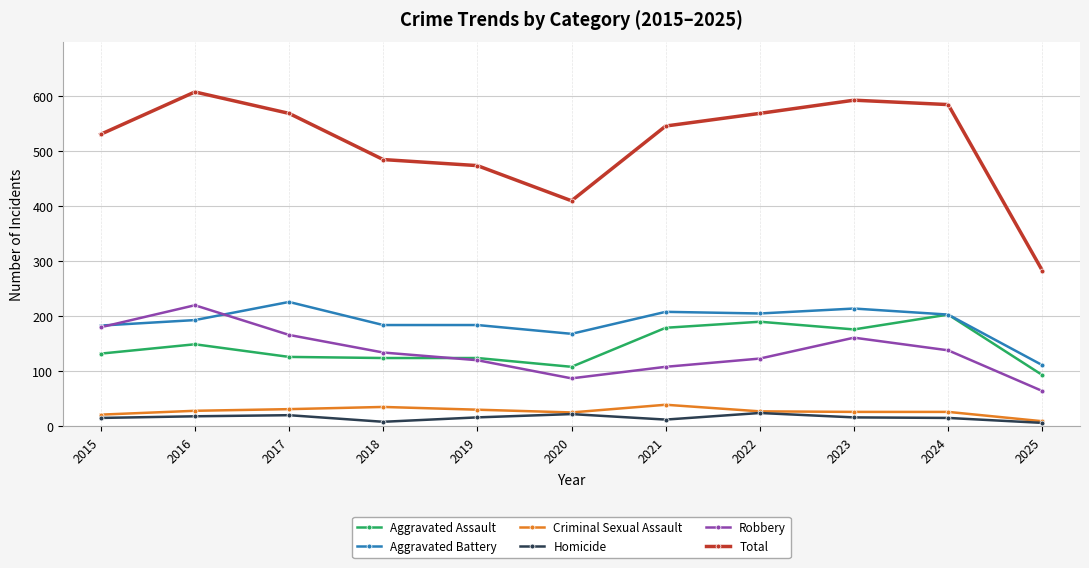

What is the total value across all series at 2018?

970